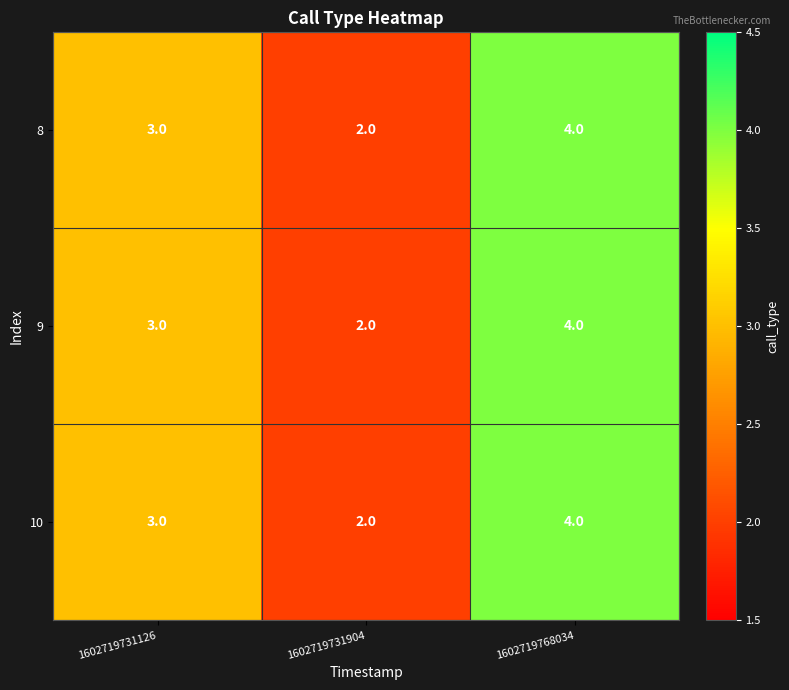

Rank the categories by 10 value from lowest to highest.

1602719731904, 1602719731126, 1602719768034